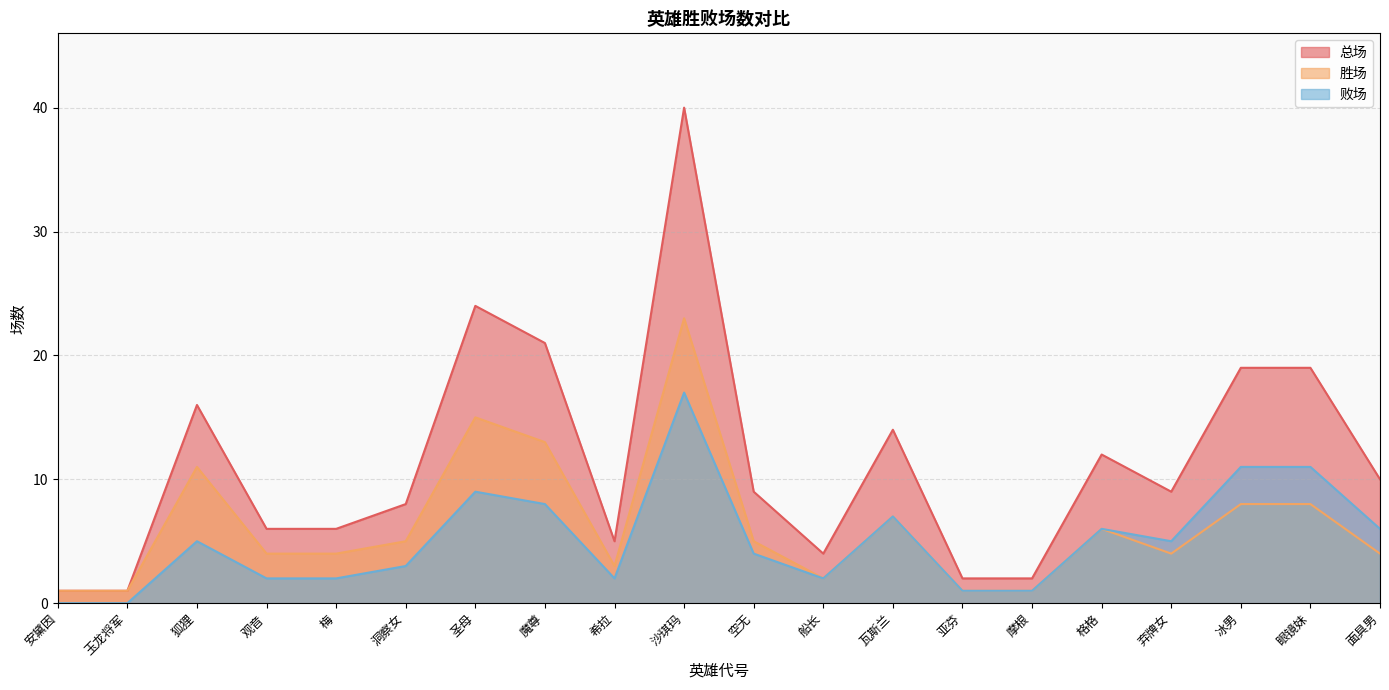

What is the total value across all series at 玉龙将军?

2